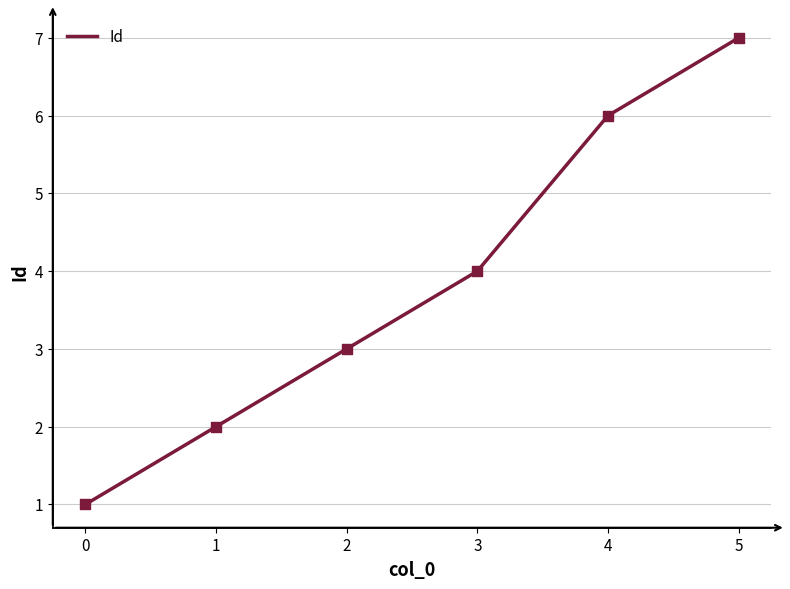

What is the change in value from 1 to 3?

+2